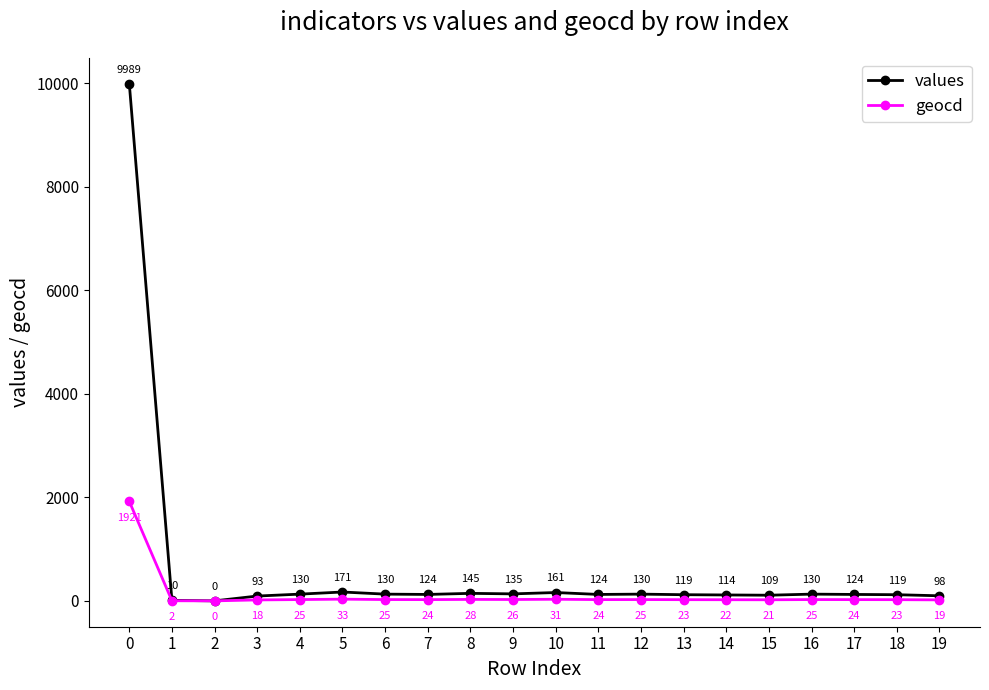

Reading left to right, list all the values displayed in this chart.

values: 0=9989	1=10	2=0	3=93	4=130	5=171	6=130	7=124	8=145	9=135	10=161	11=124	12=130	13=119	14=114	15=109	16=130	17=124	18=119	19=98
geocd: 0=1921	1=2	2=0	3=18	4=25	5=33	6=25	7=24	8=28	9=26	10=31	11=24	12=25	13=23	14=22	15=21	16=25	17=24	18=23	19=19